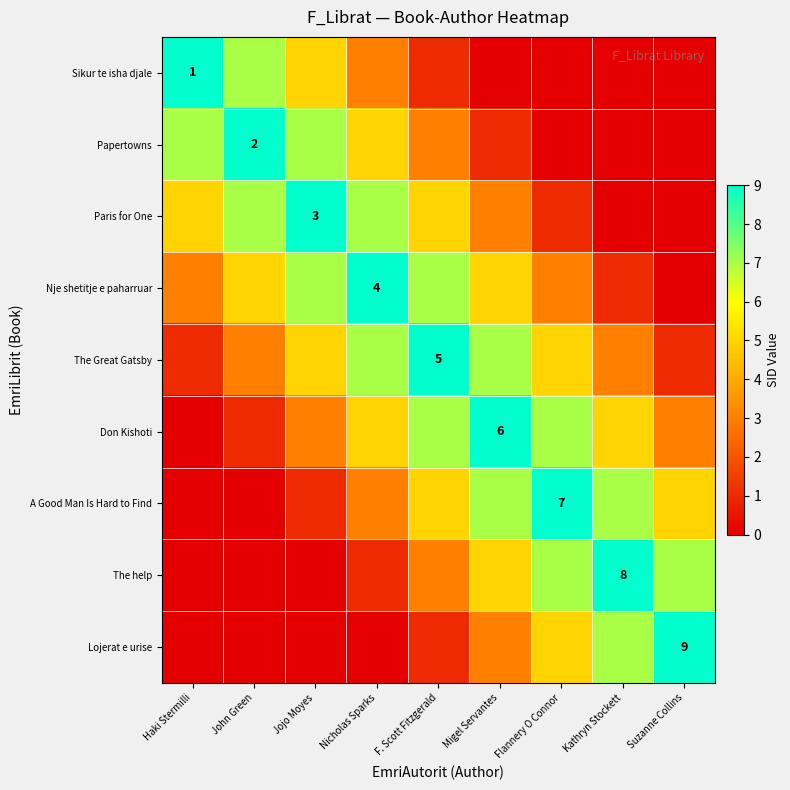

At which label does Lojerat e urise first exceed 1?

Migel Servantes